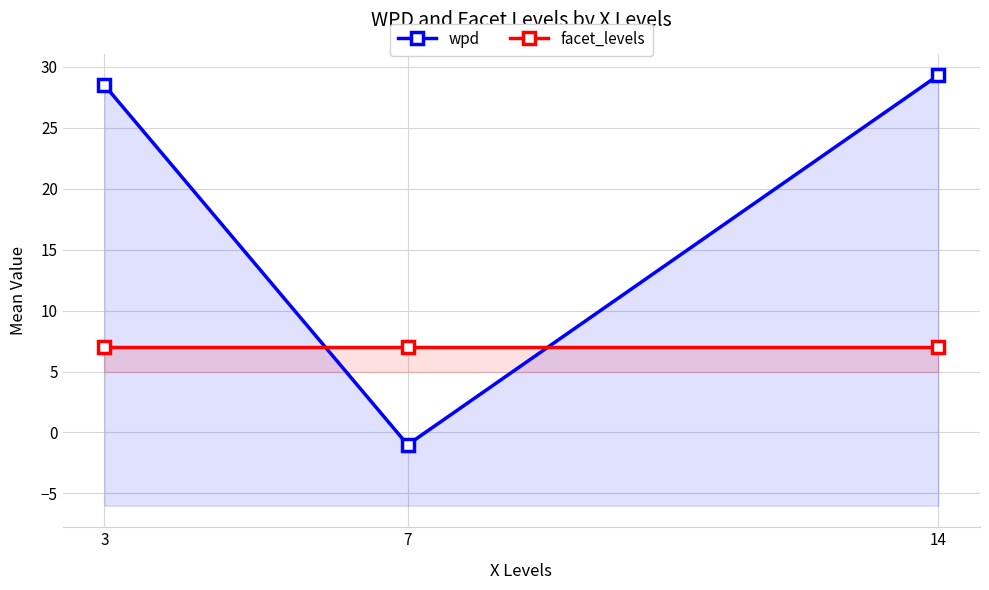

Is it true that wpd equals 16.2 at 3?

False